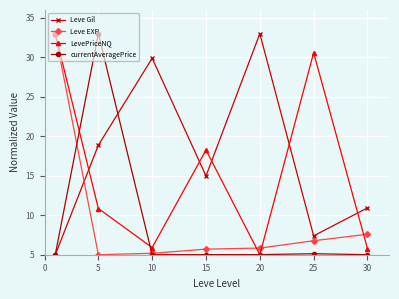

In Leve Gil, how many points are lower than both neighbors (excluding endpoints)?

2